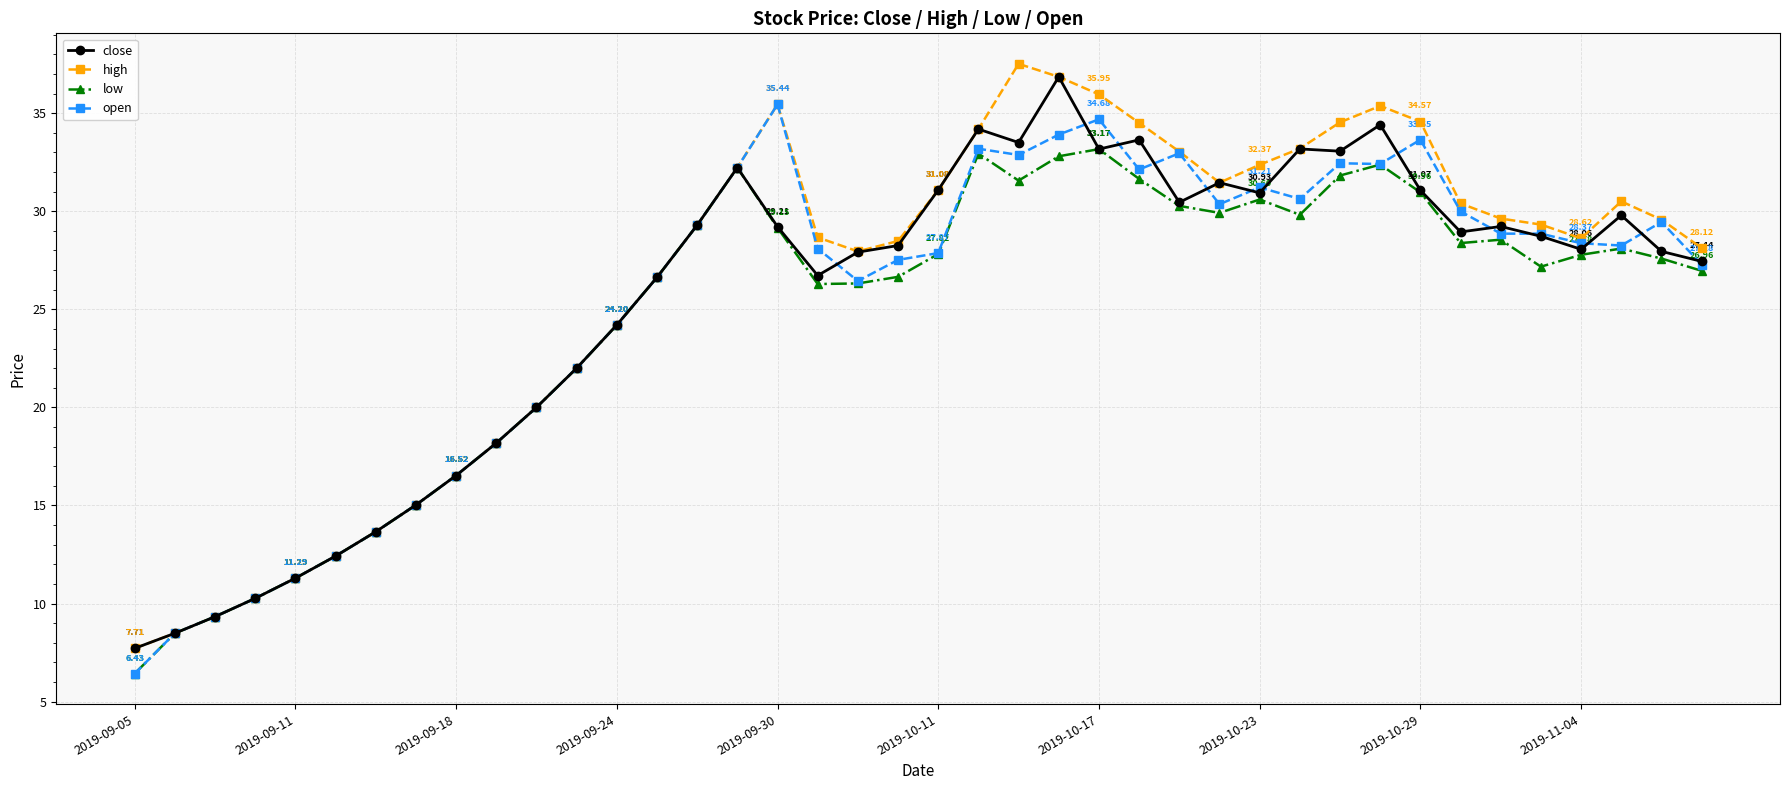

True or false: low has more than 1 interior local peaks.

True